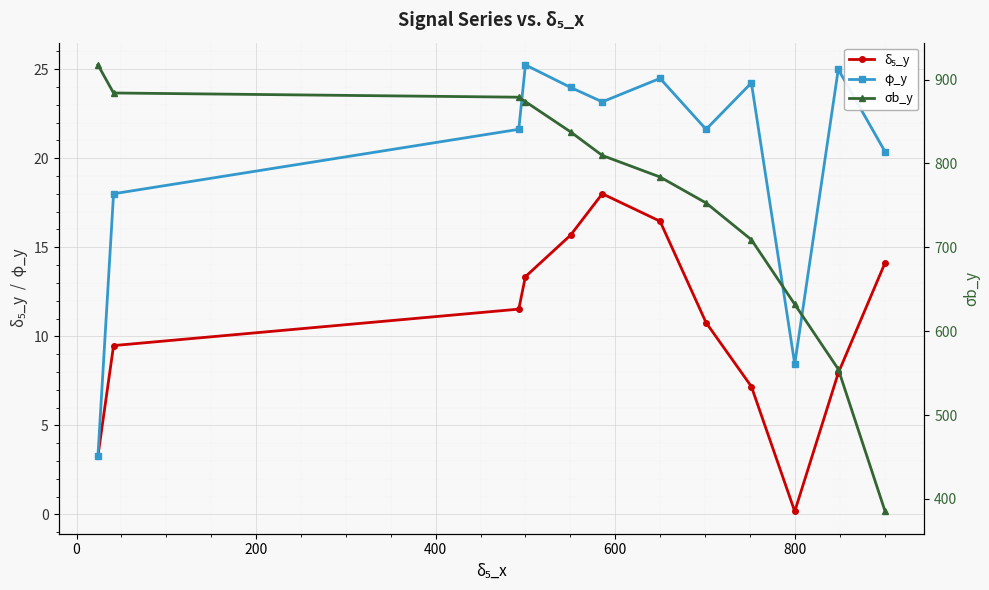

What is the smallest value displayed?

0.2